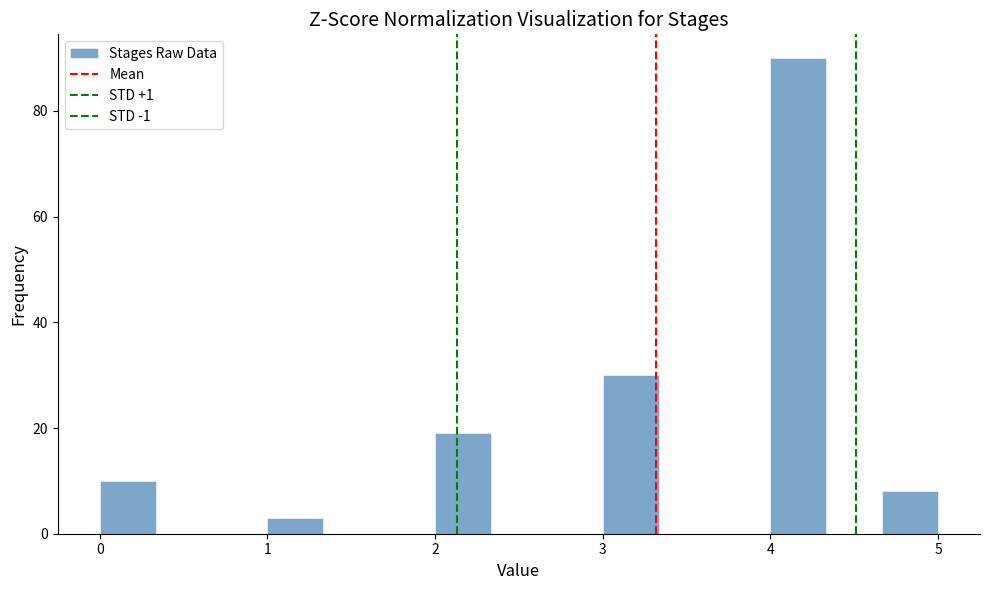

Read against the x-axis, roughly where is the centre of the tallest bar?

4.2